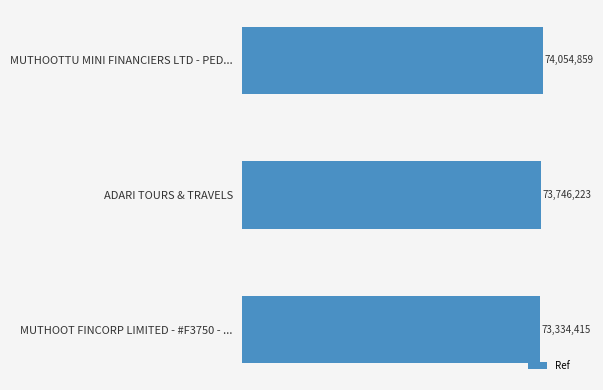

Rank the categories by value from lowest to highest.

MUTHOOT FINCORP LIMITED - #F3750 - ..., ADARI TOURS & TRAVELS, MUTHOOTTU MINI FINANCIERS LTD - PED...